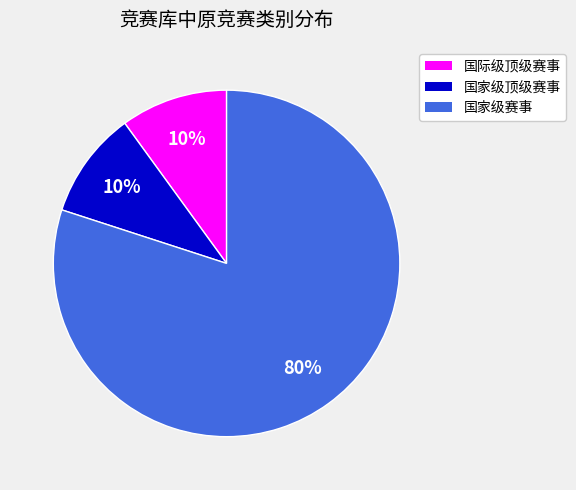

Combined, do 国际级顶级赛事 and 国家级赛事 account for over 50%?

Yes